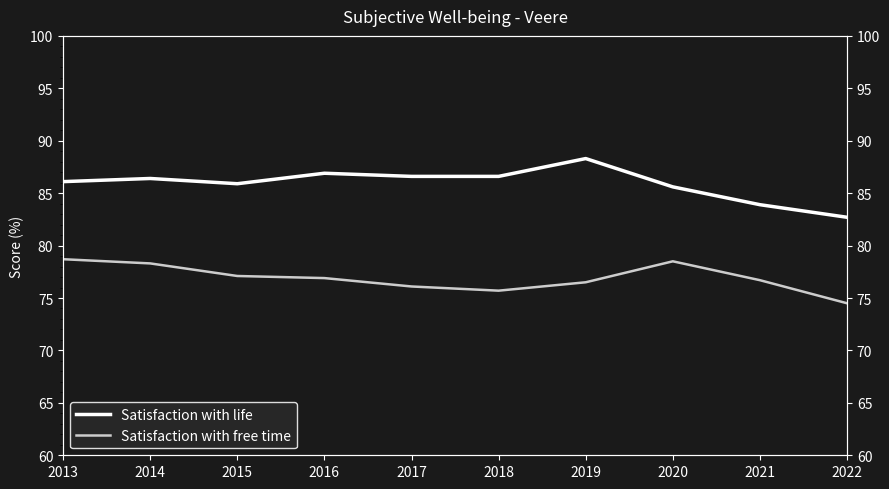

What is the average value of the Satisfaction with life series?

85.9